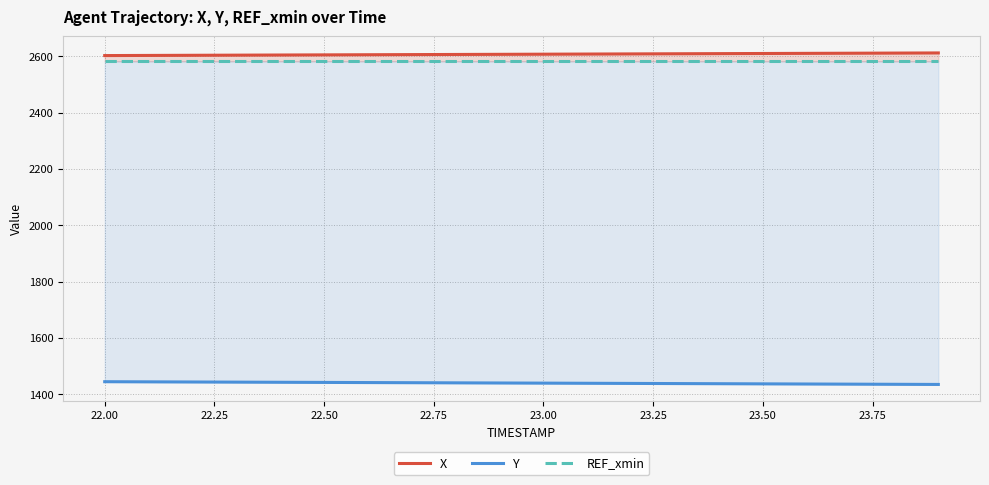

Reading left to right, list all the values displayed in this chart.

X: 2602.8	2603.3	2603.8	2604.3	2604.8	2605.3	2605.8	2606.3	2606.8	2607.2	2607.7	2608.2	2608.7	2609.2	2609.7	2610.2	2610.7	2611.2	2611.7	2612.2
Y: 1444.3	1443.8	1443.2	1442.7	1442.2	1441.7	1441.2	1440.7	1440.2	1439.7	1439.2	1438.7	1438.2	1437.7	1437.1	1436.6	1436.1	1435.6	1435.0	1434.5
REF_xmin: 2582.6	2582.6	2582.6	2582.6	2582.6	2582.6	2582.6	2582.6	2582.6	2582.6	2582.6	2582.6	2582.6	2582.6	2582.6	2582.6	2582.6	2582.6	2582.6	2582.6